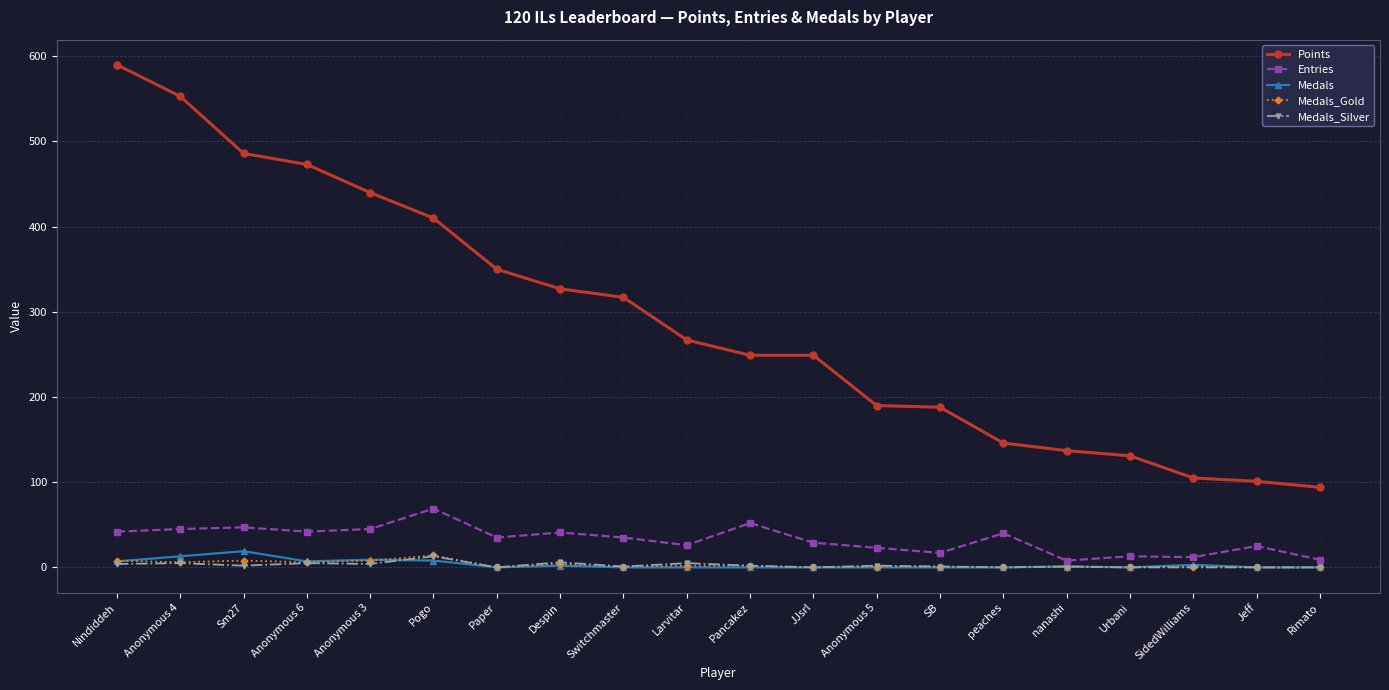

True or false: Entries and Points cross at least once.

False